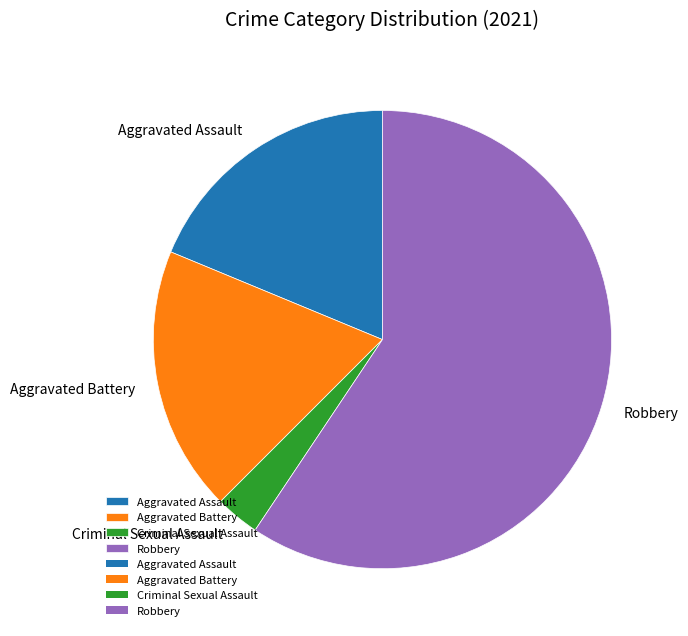

Is it true that Aggravated Battery is 31% of the pie?

False